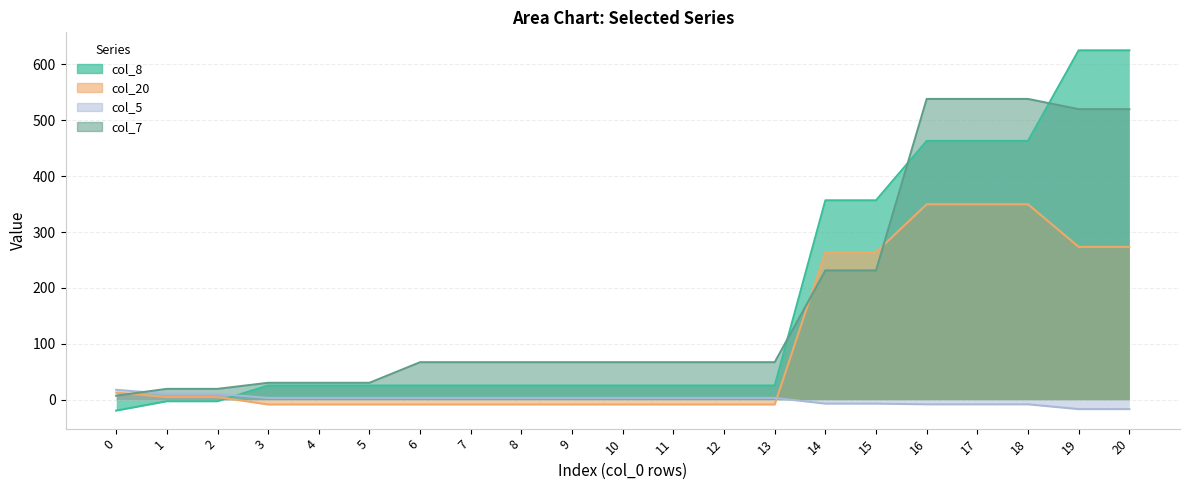

The value of col_8 at 20 is 625.3. True or false?

True